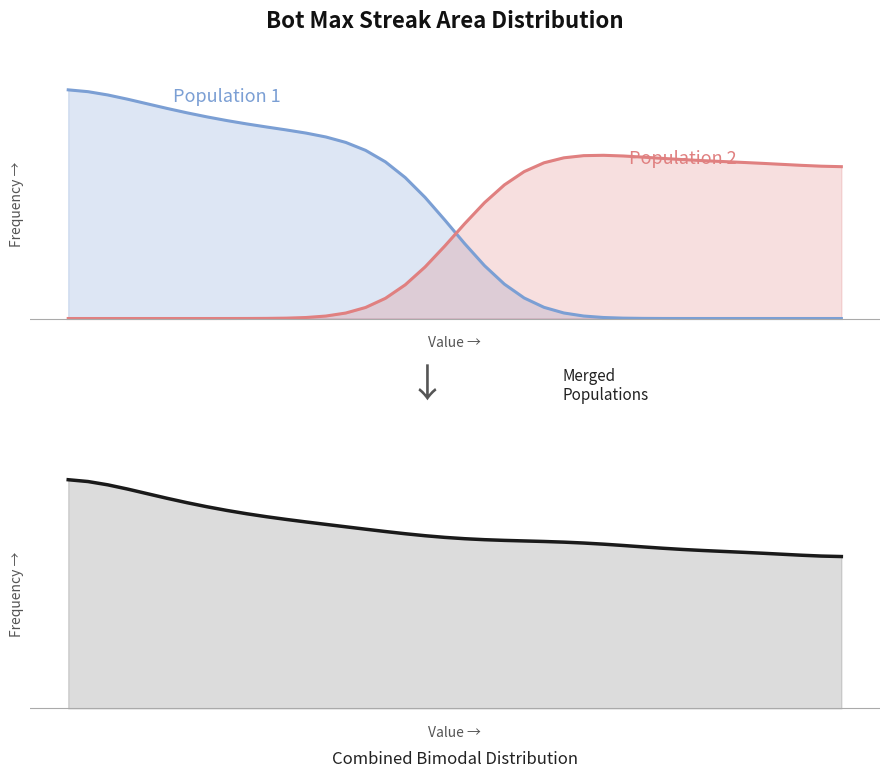

Where is the data nearest to the value 18?

11